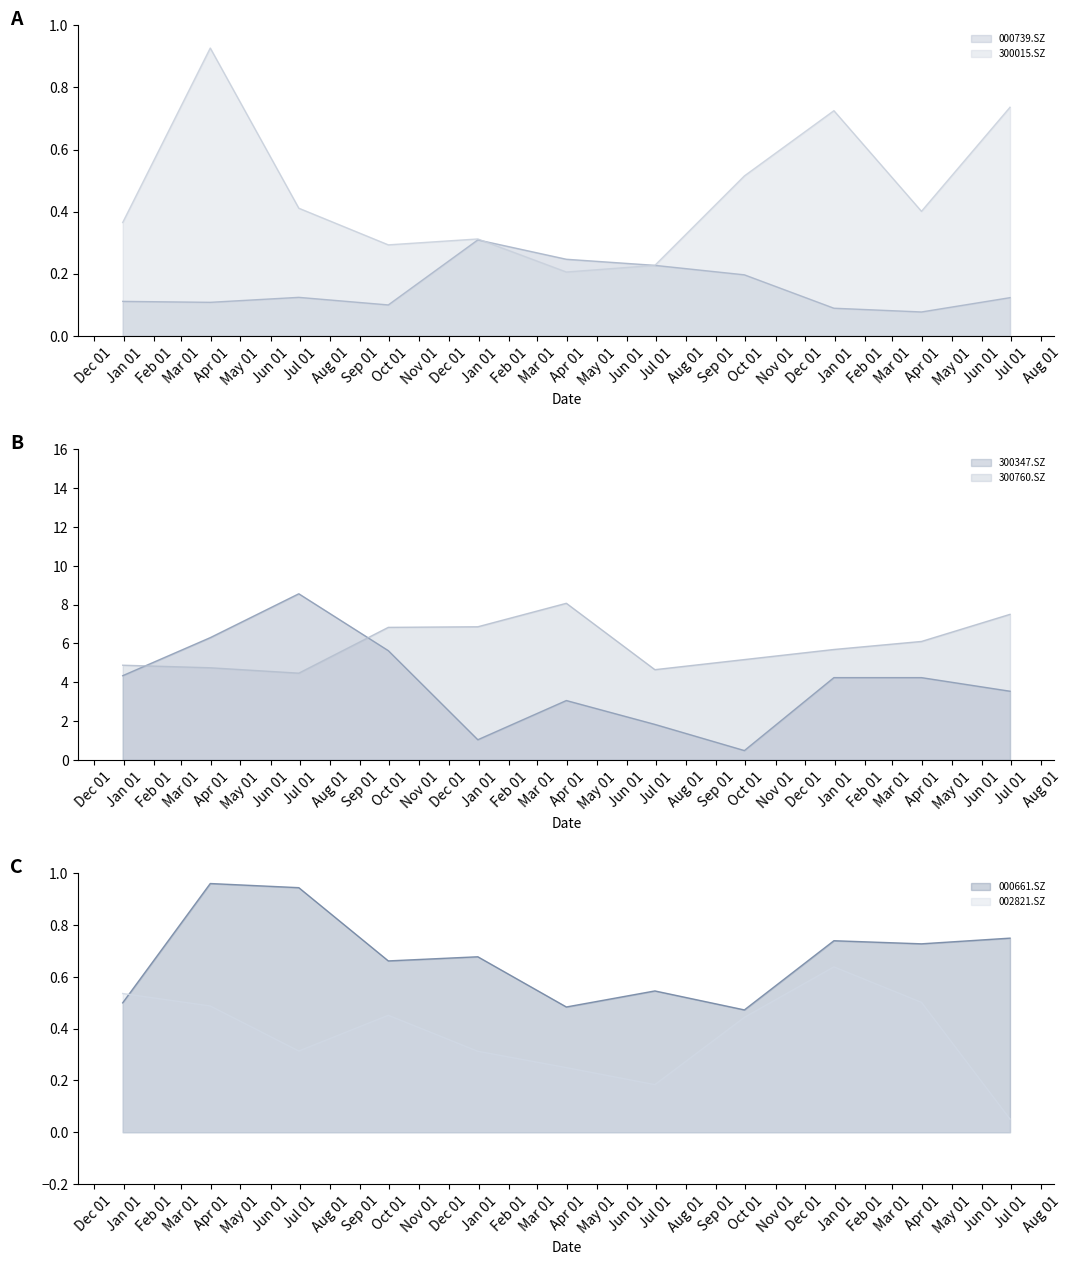

Is it true that 000661.SZ equals 0.7 at 2019-12-31?

True